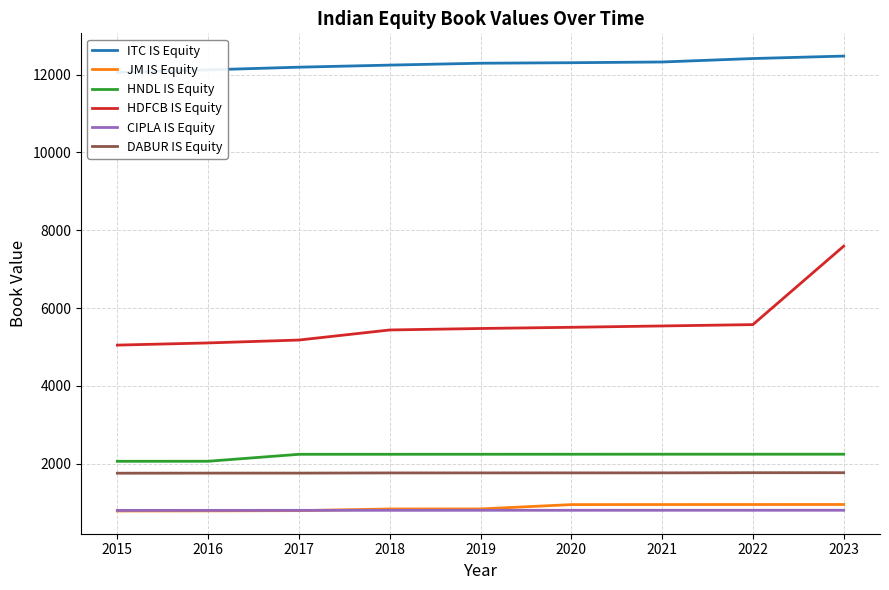

True or false: DABUR IS Equity and JM IS Equity cross at least once.

False